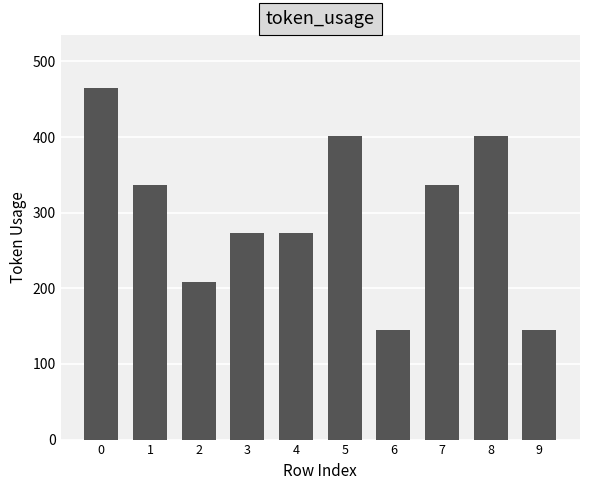

What is the minimum value shown in the chart?

145